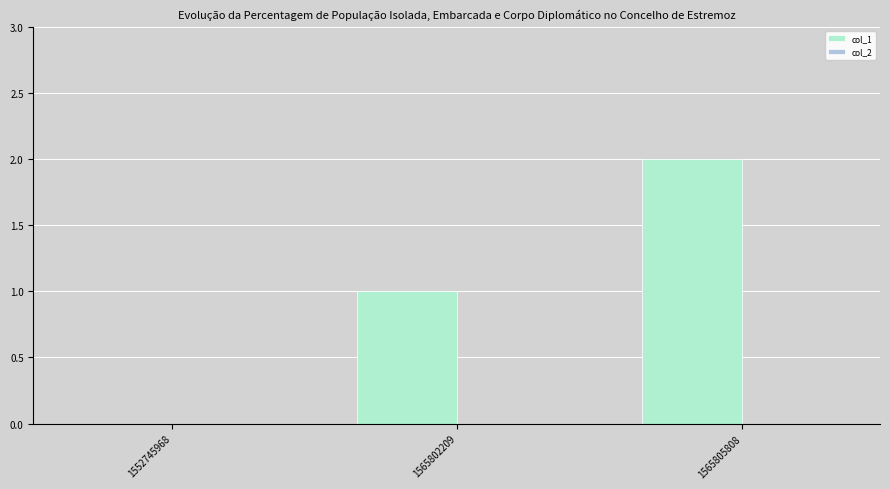

What is the sum of all values?

3